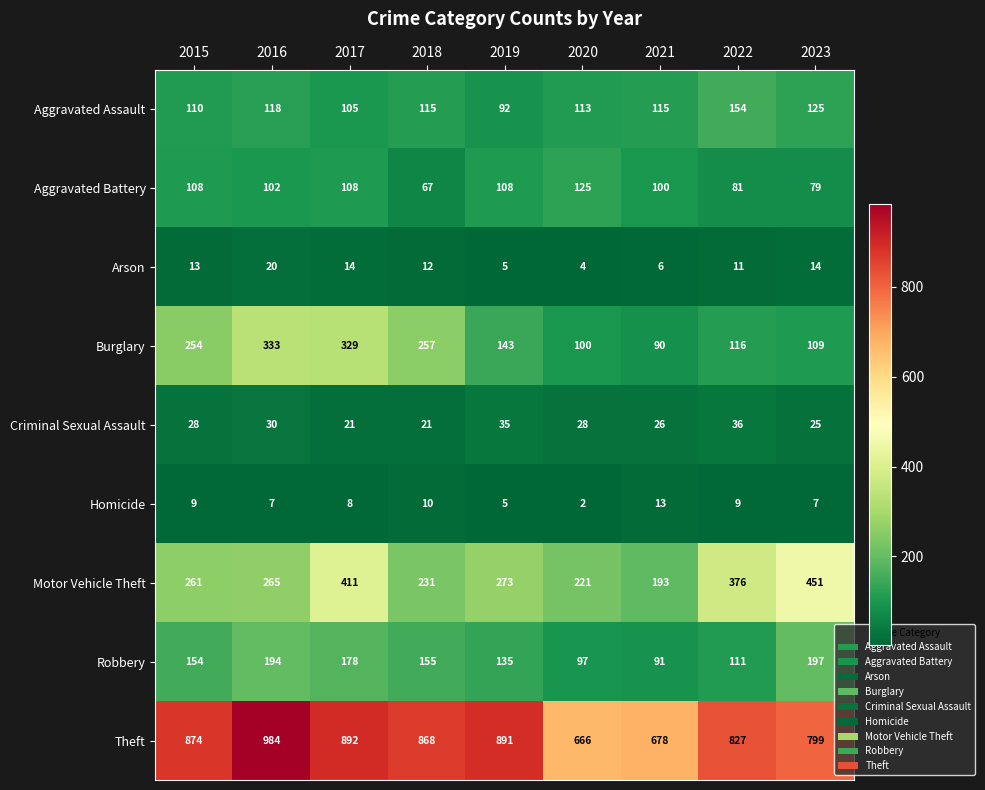

Which series changed the most between 2017 and 2018?

Motor Vehicle Theft